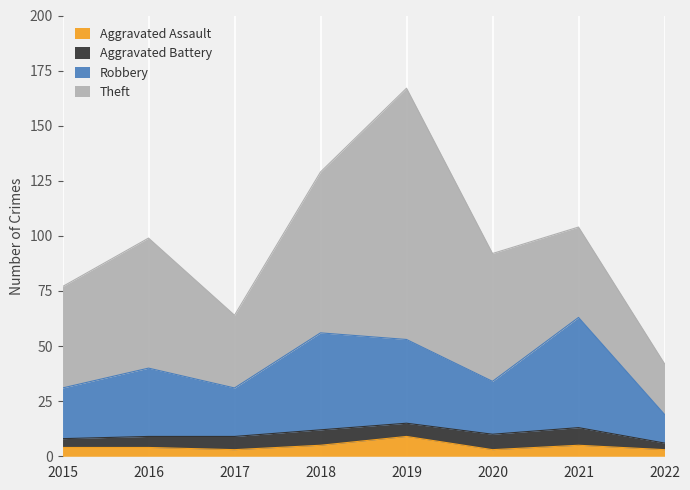

What is the maximum value for Aggravated Assault?

9